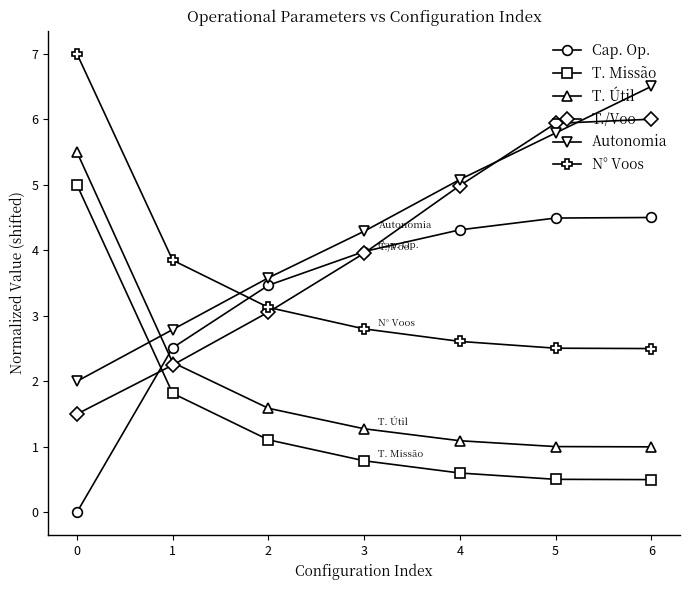

Is it true that Cap. Op. equals 1.9 at 0?

False